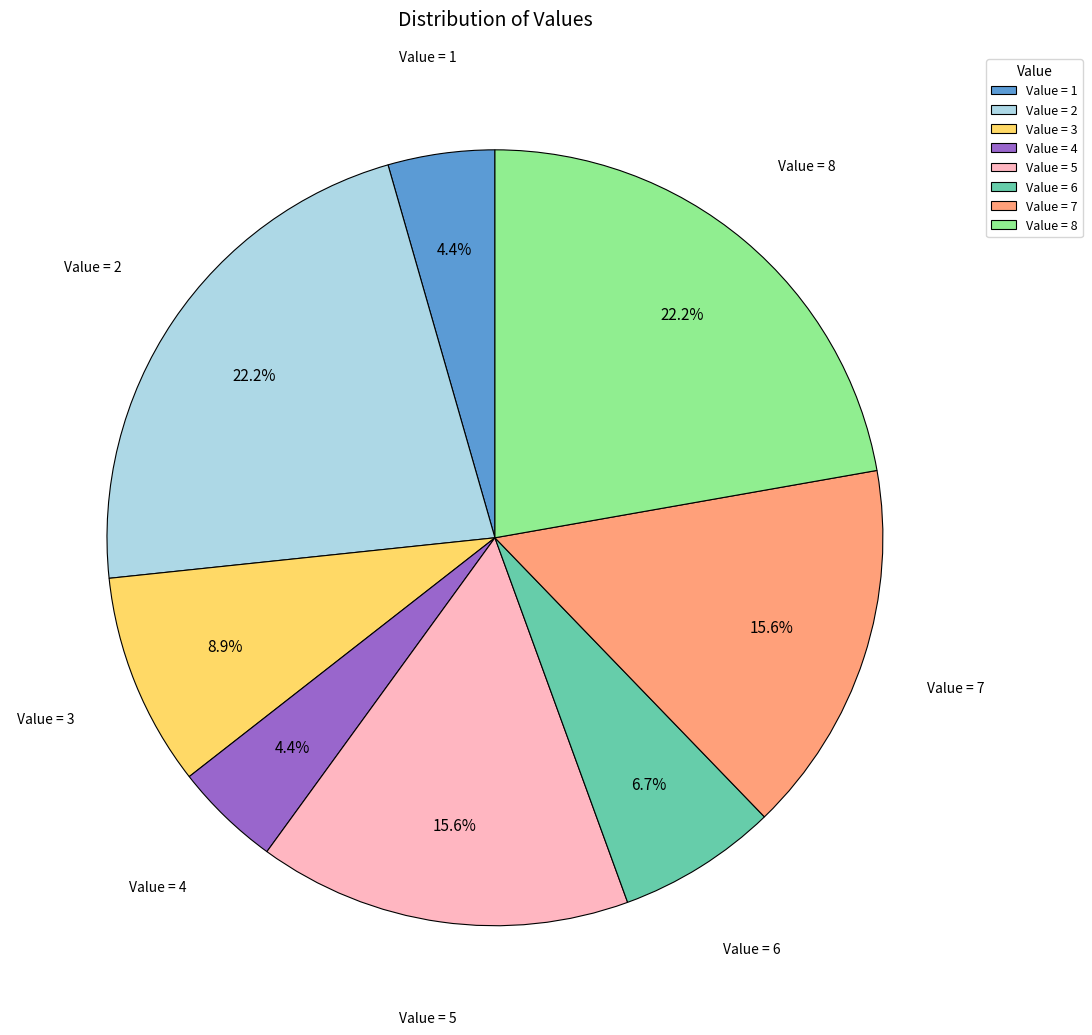

What is the ratio of the value at Value = 7 to the value at Value = 2?

0.7